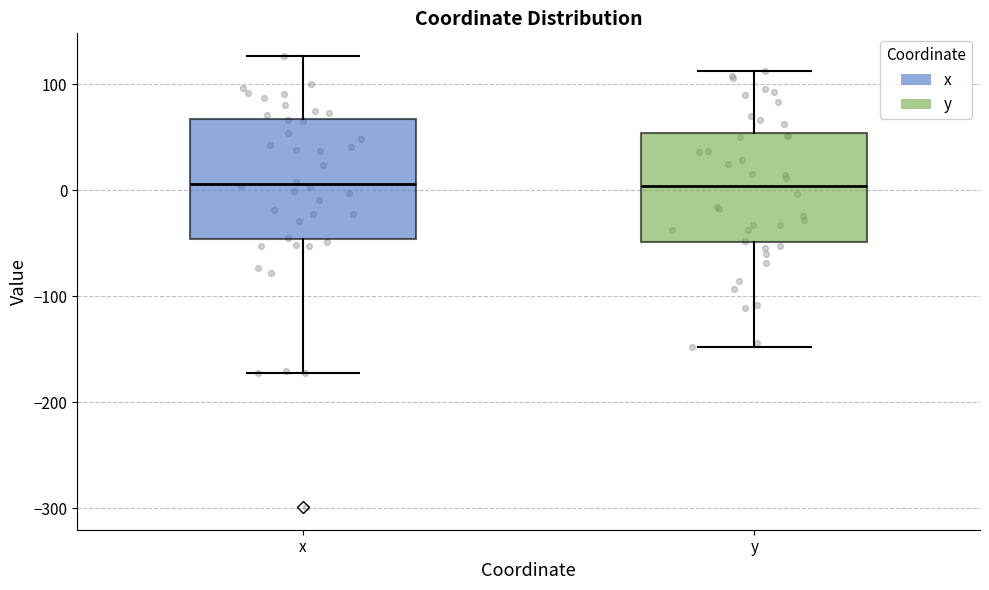

Where is the upper edge of the box for y on the y-axis? The values are not printed on the chart, so give them approximately, as read against the axis.

50